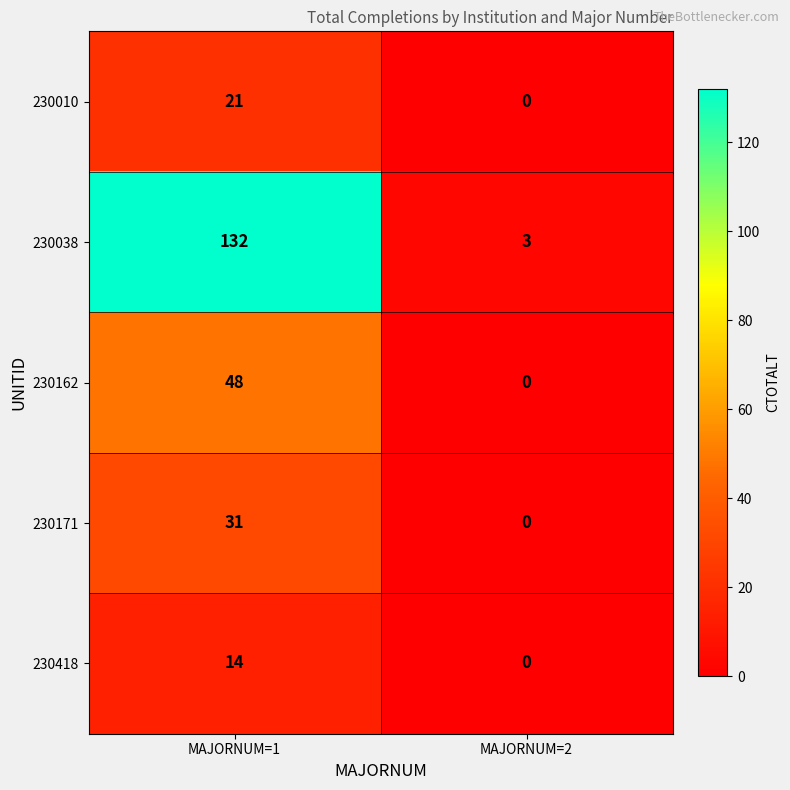

Which series has the largest total across all categories?

230038